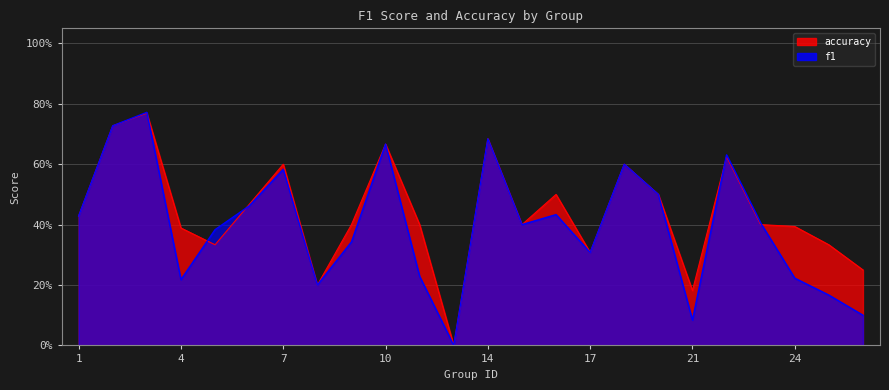

How many series are shown in this chart?

2